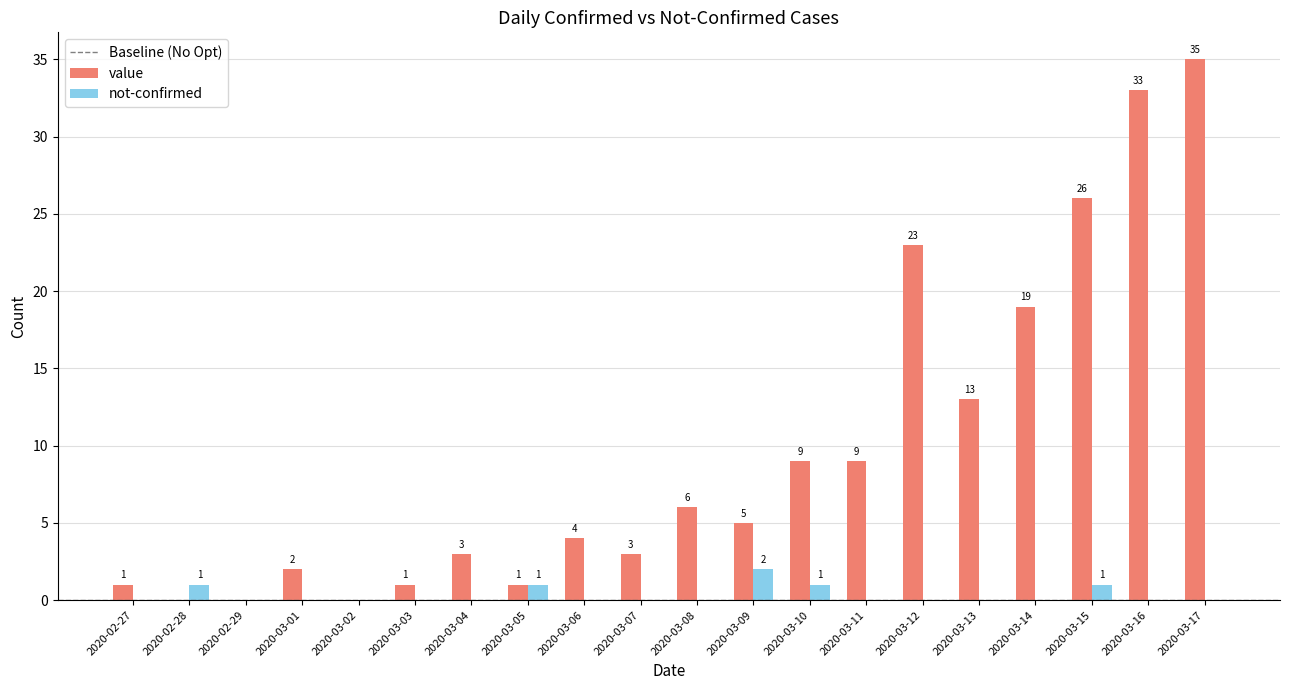

Is it true that value equals 0 at 2020-03-02?

True